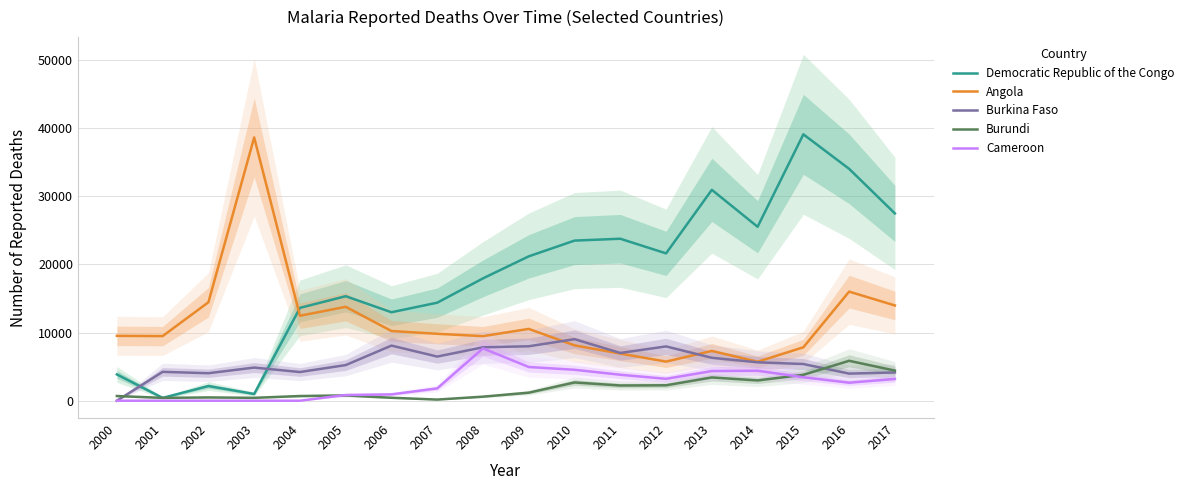

True or false: Burundi has a value of 3691 at 2011.

False